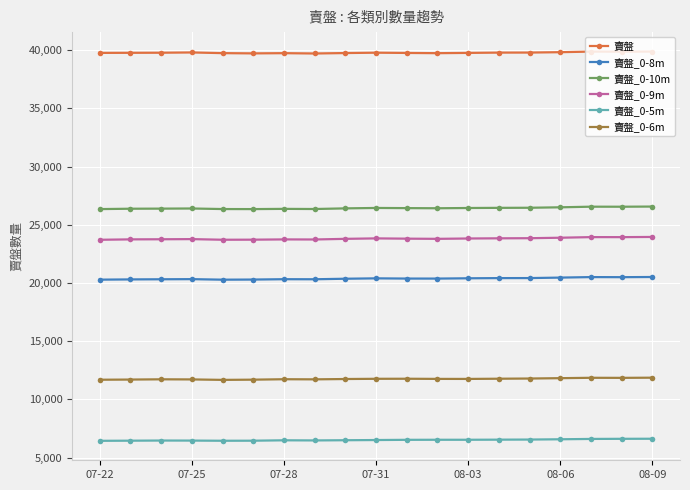

At how many categories does at least one series exceed 24629?

19